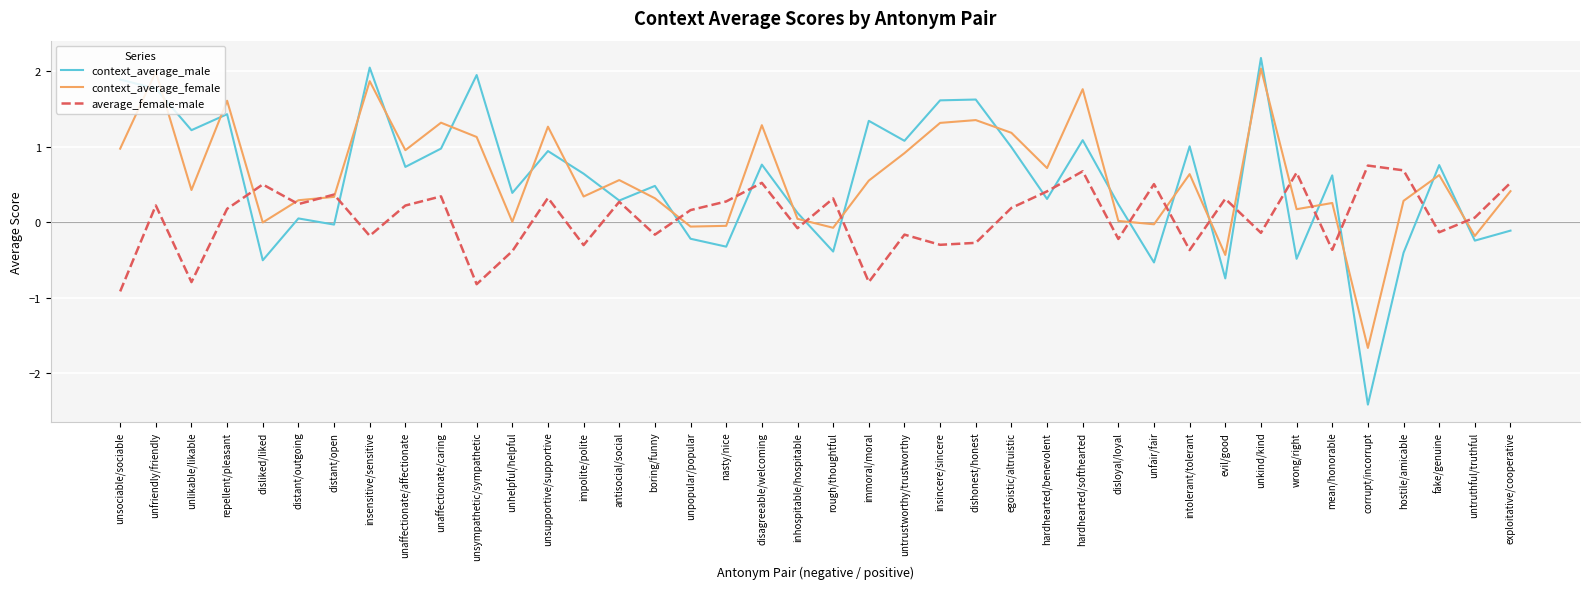

Which label corresponds to the largest value in the chart?

unkind/kind